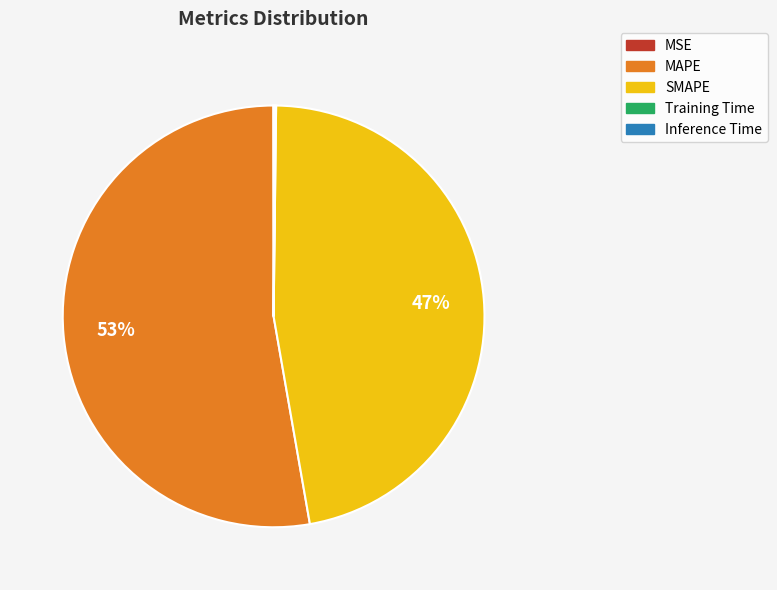

Which slice is the largest?

MAPE